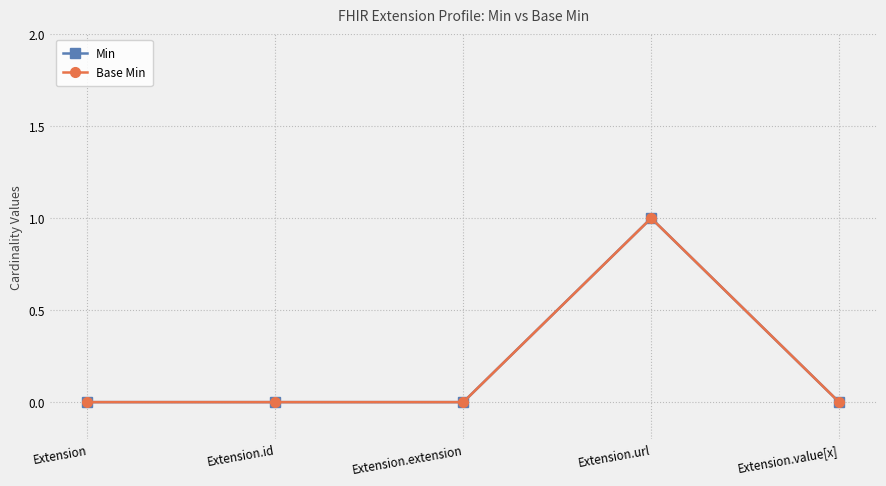

Which series has the largest total across all categories?

Min